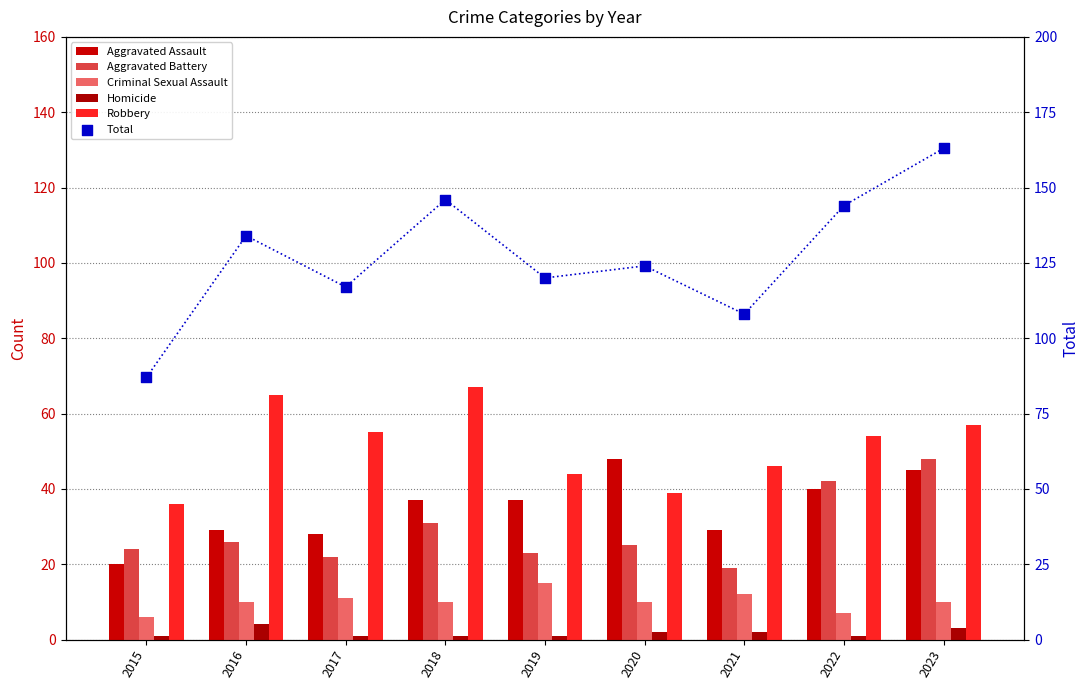

At how many categories does at least one series exceed 110?

7